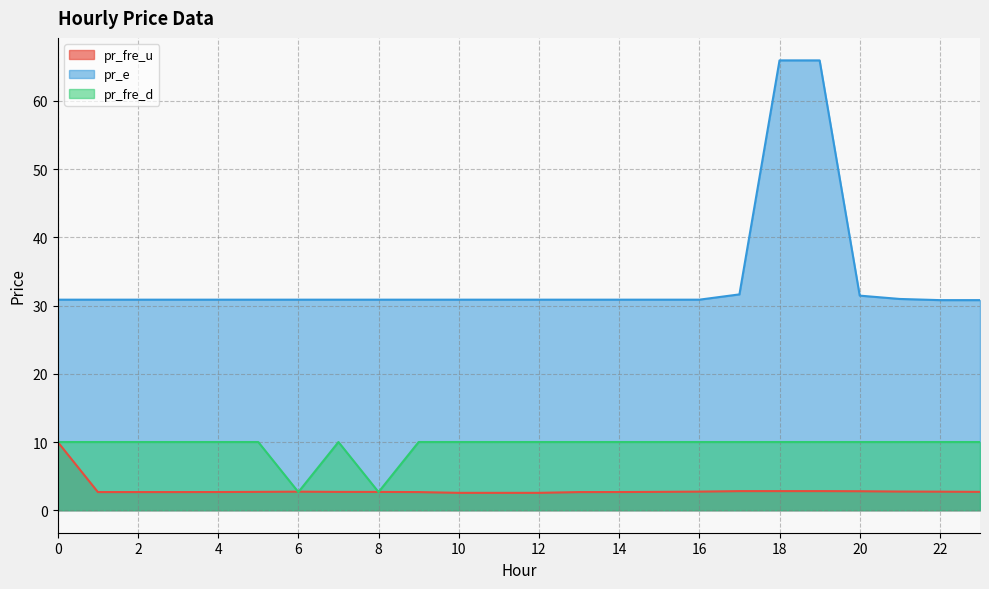

Which has a higher value, 10 or 8?

8